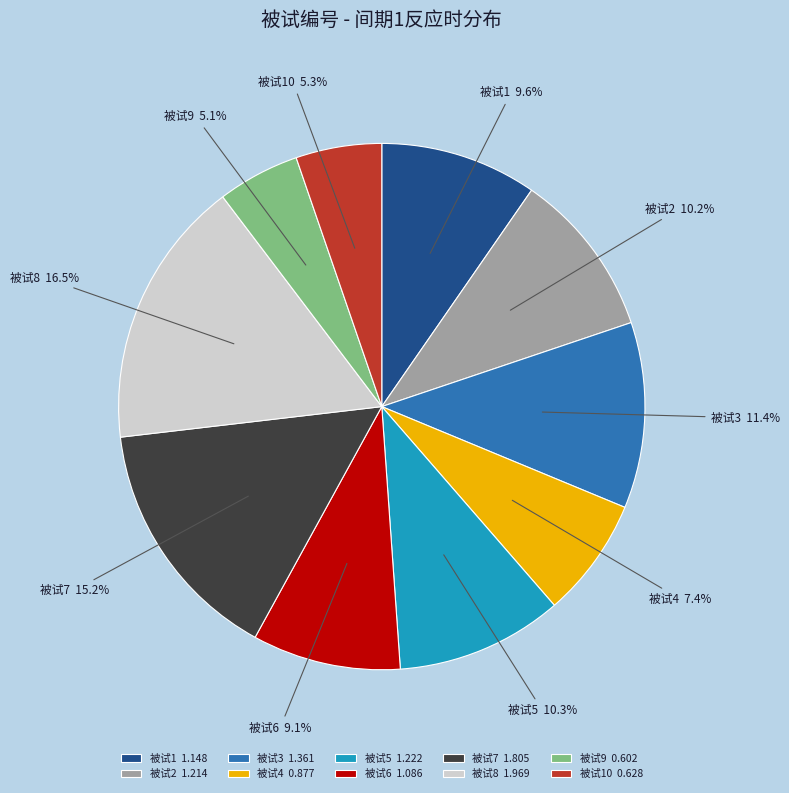

Does 被试3 1.361 account for over 50% of the chart?

No